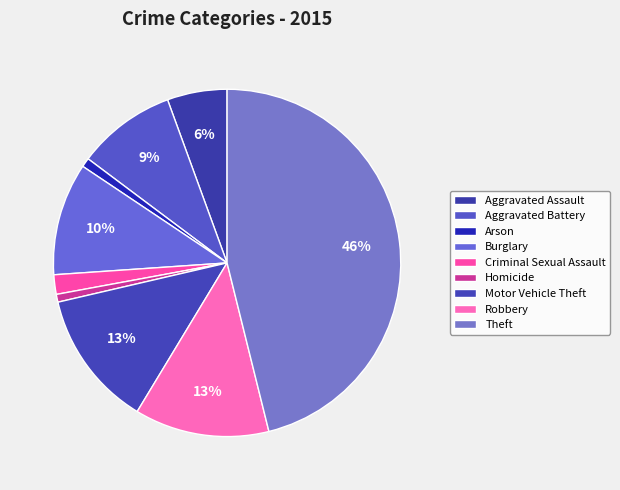

What percentage do Homicide and Aggravated Assault together represent?

6.3%